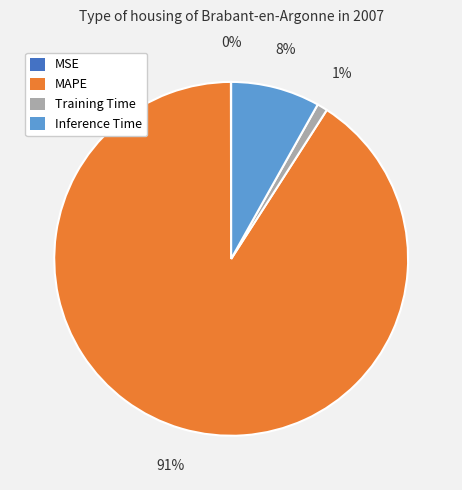

To the nearest percent, what is the average slice percentage?

25%